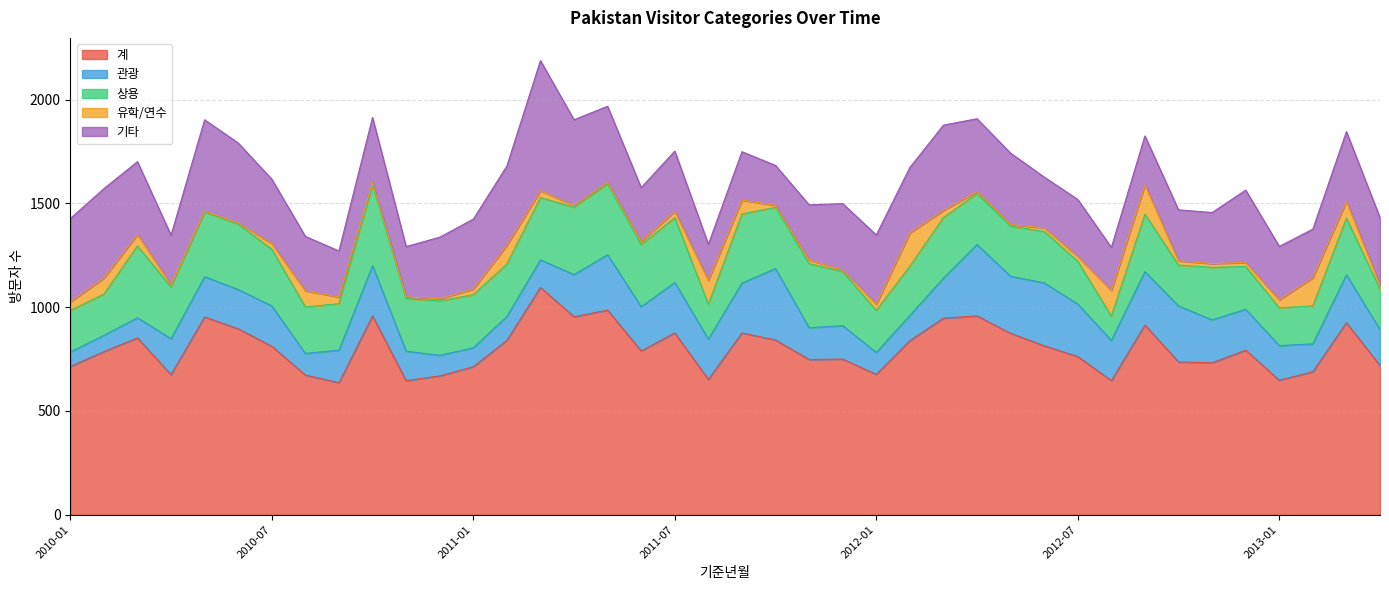

Which series has the largest range (max minus min)?

계